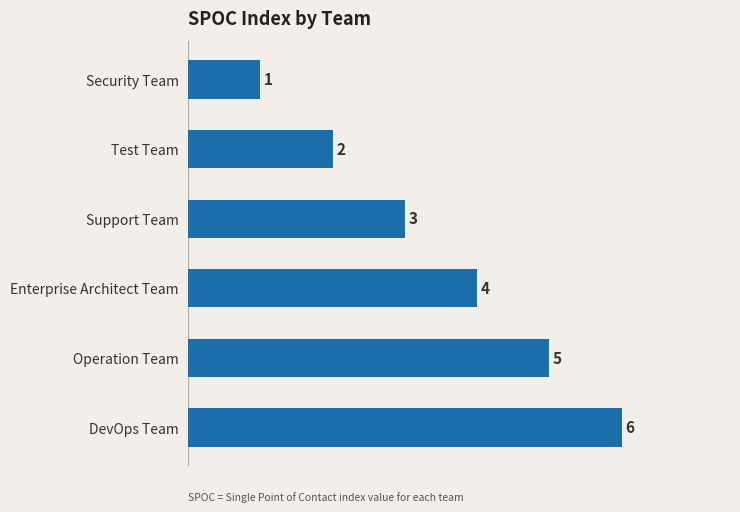

How many values are between 2 and 5?

4